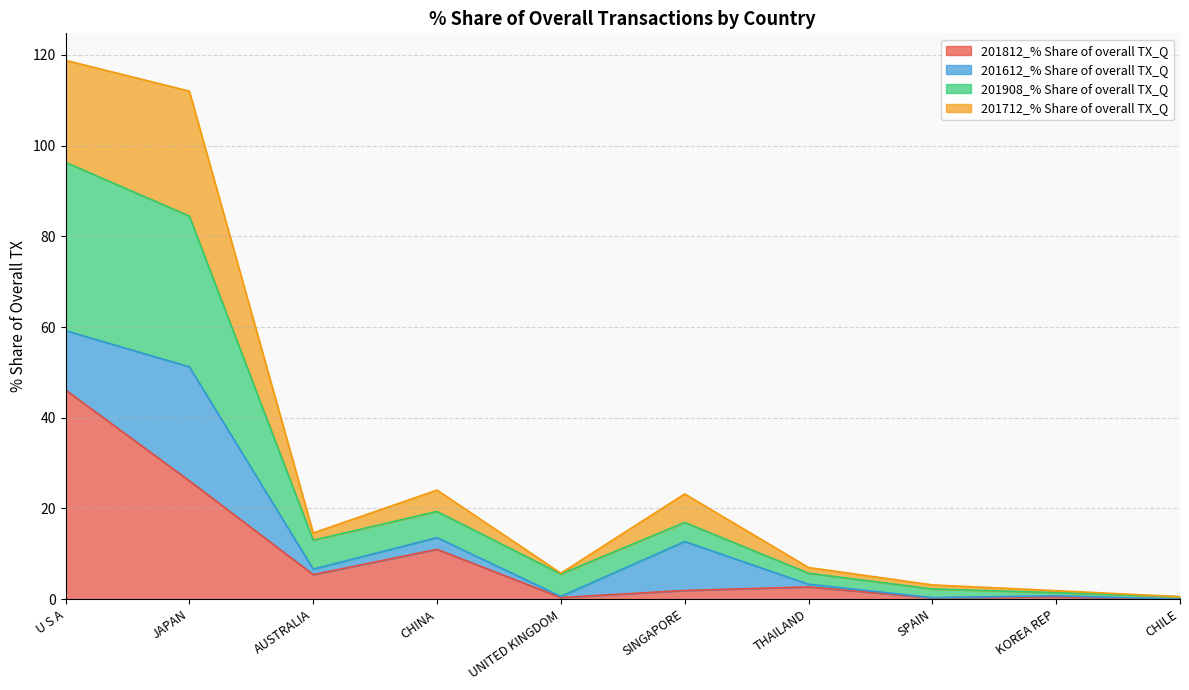

What is the maximum value for 201812_% Share of overall TX_Q?

46.1